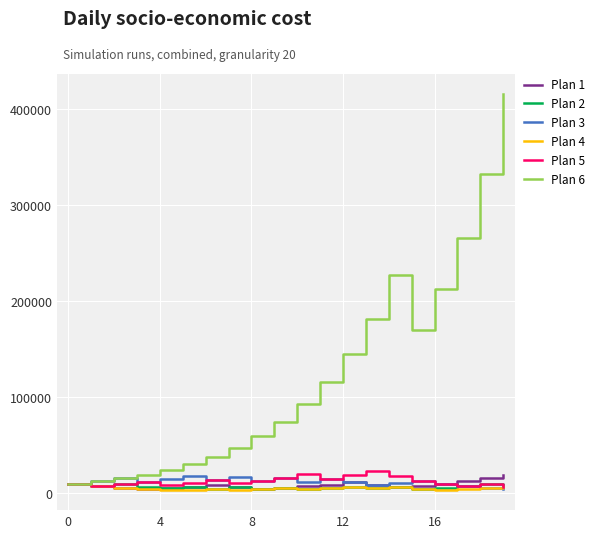

Which series has the largest total across all categories?

Plan 6